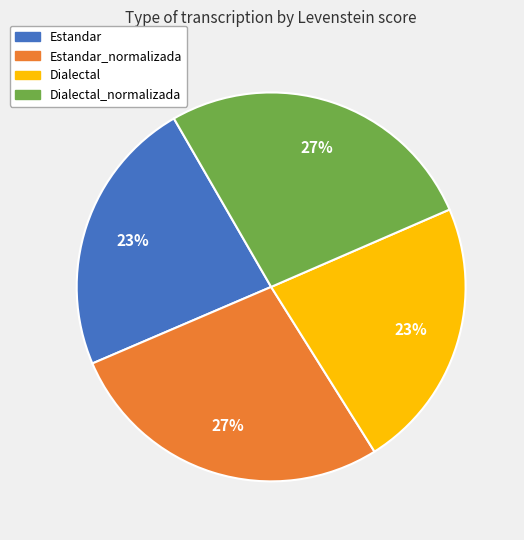

To the nearest percent, what is the average slice percentage?

25%